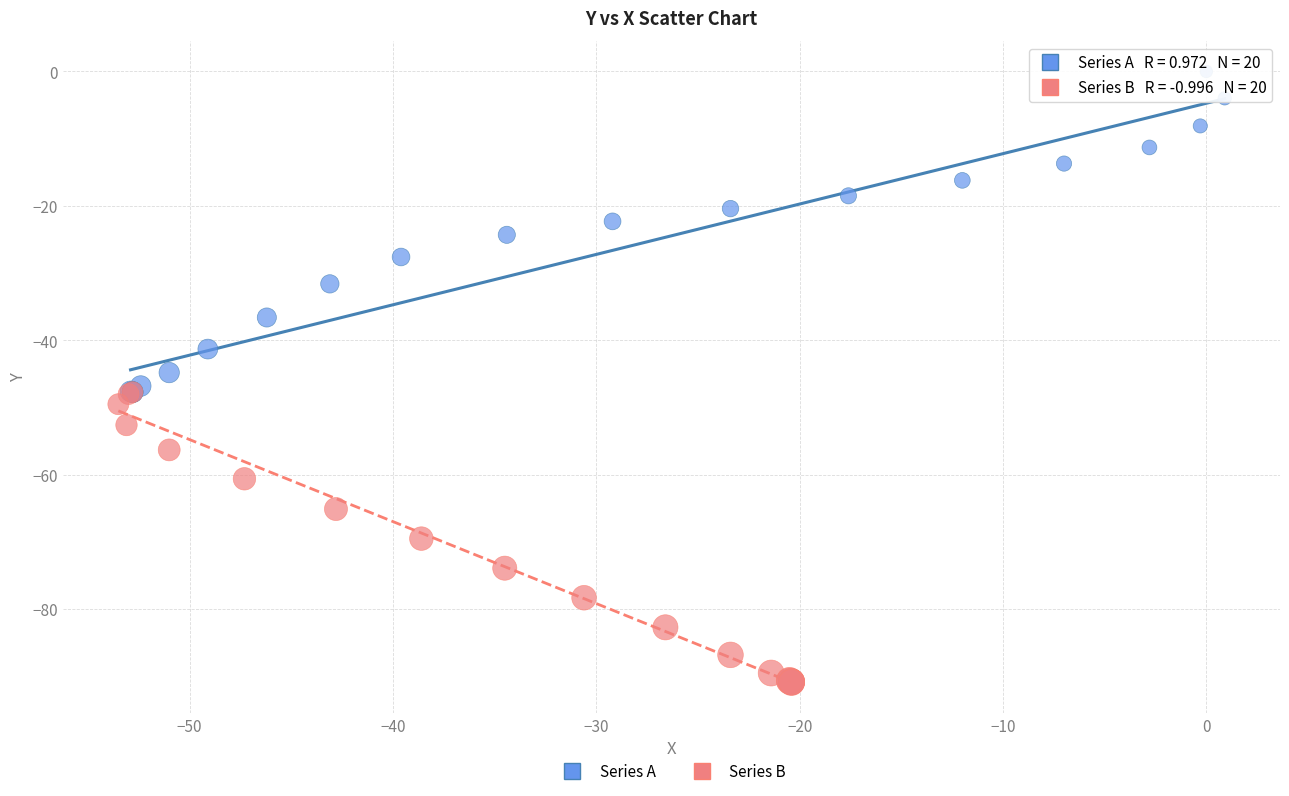

Which series has the largest Y range (max minus min)?

Series A